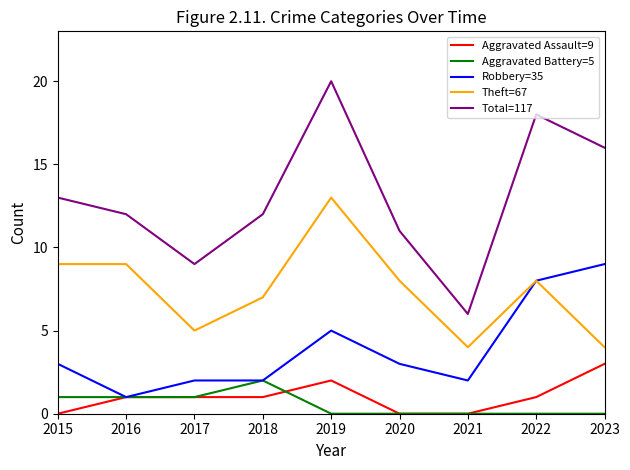

True or false: Total=117 and Aggravated Battery=5 intersect in this chart.

False